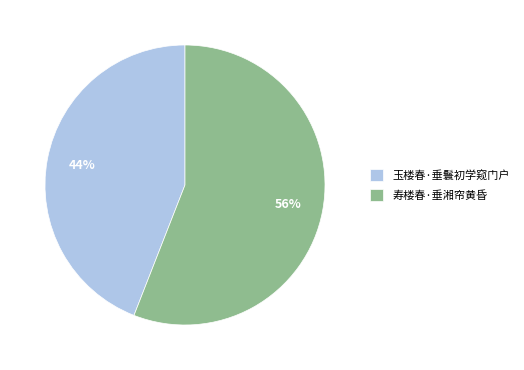

Is it true that 寿楼春·垂湘帘黄昏 is 56% of the pie?

True